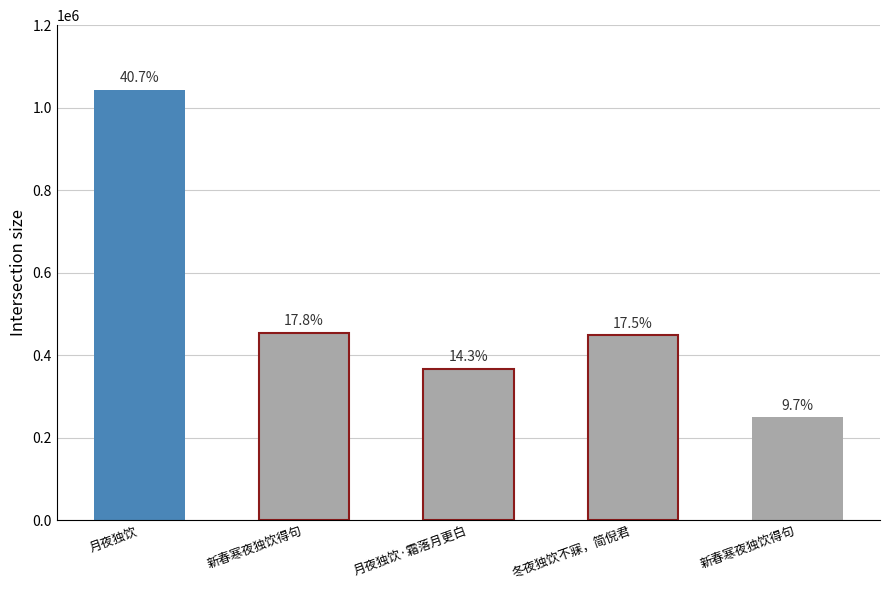

Are the bars horizontal?

No